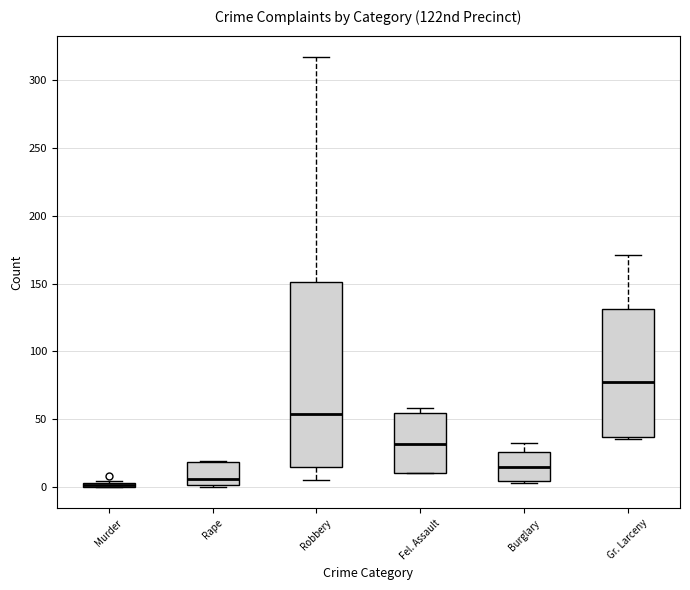

Which box is the tallest, from its lower edge to its upper edge?

Robbery